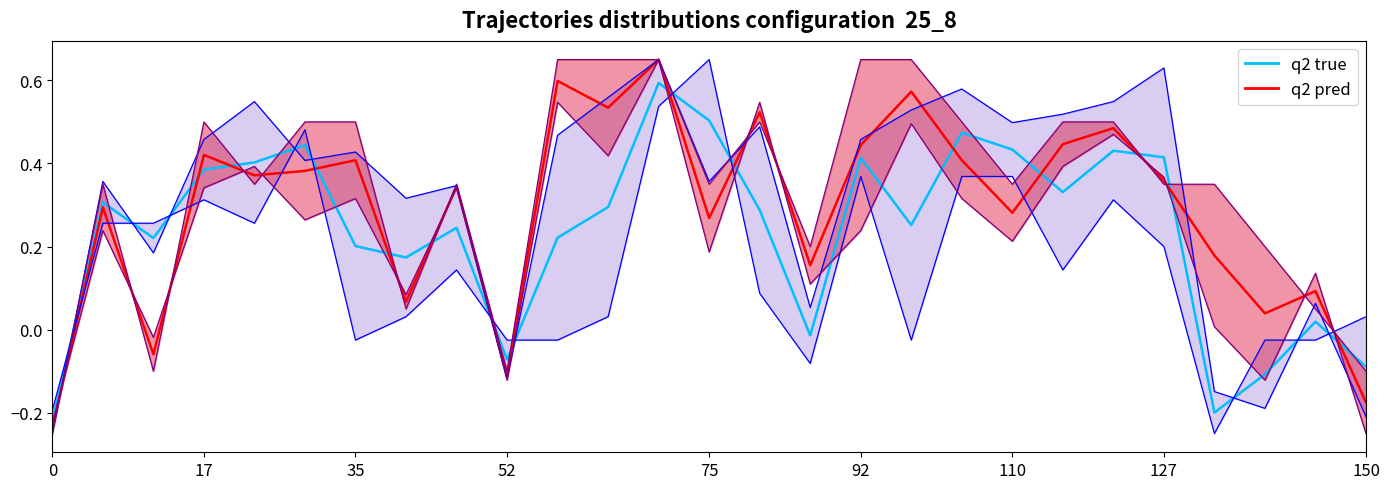

What is the sum of all PC values?

8.5